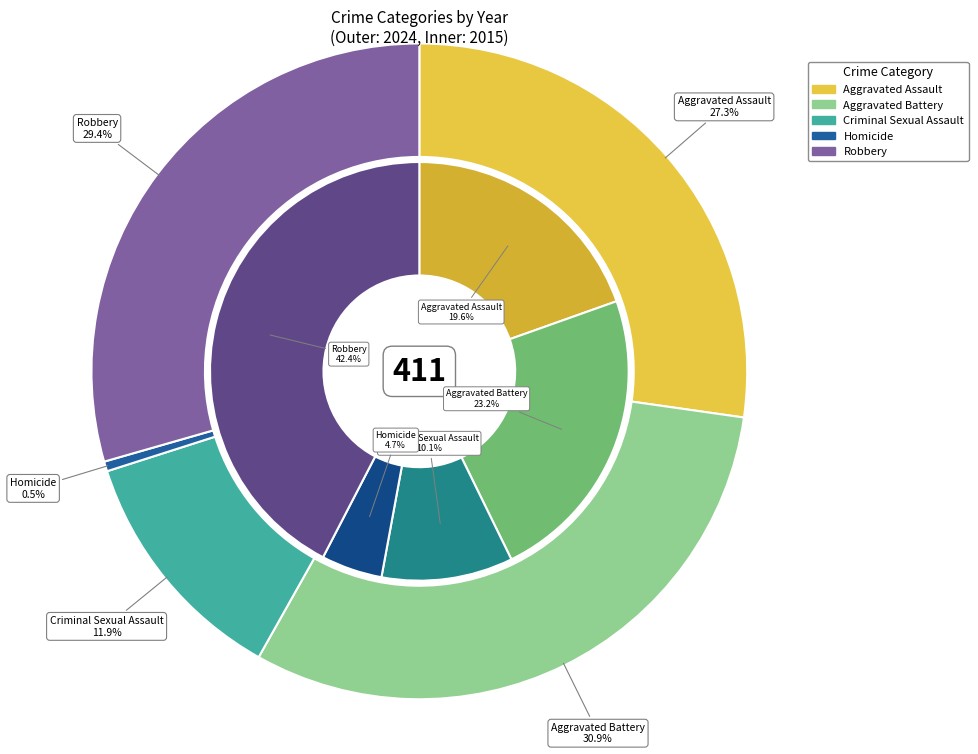

Rank the series at 3 from highest to lowest value.

values_2015, values_2024